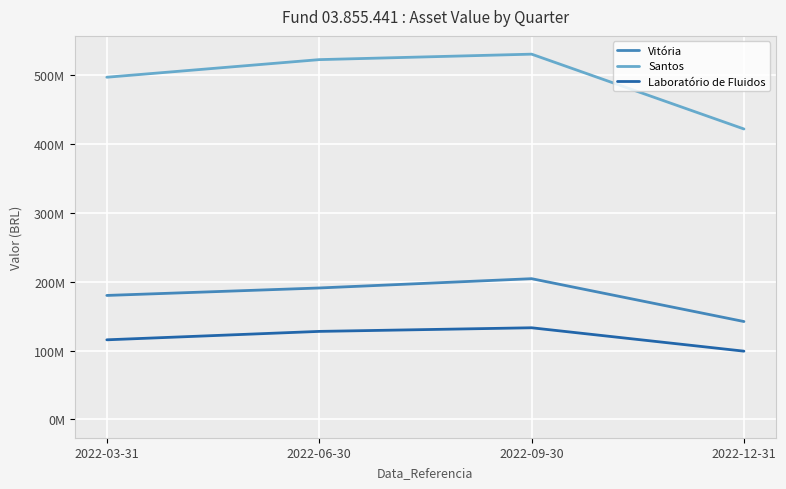

At which label does Santos first exceed 522369018?

2022-06-30